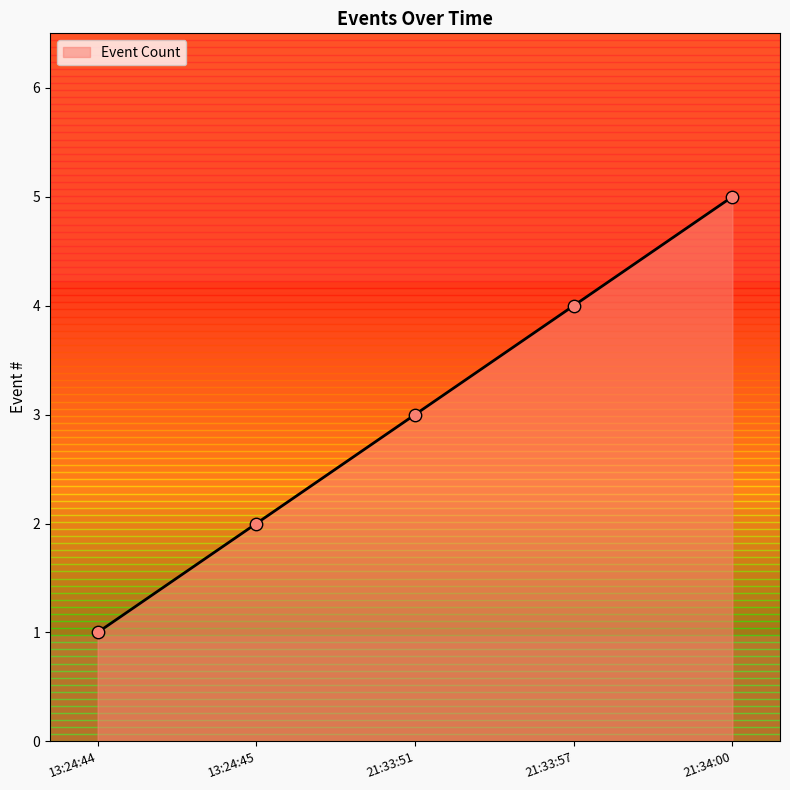

Which has a higher value, 21:34:00 or 13:24:45?

21:34:00